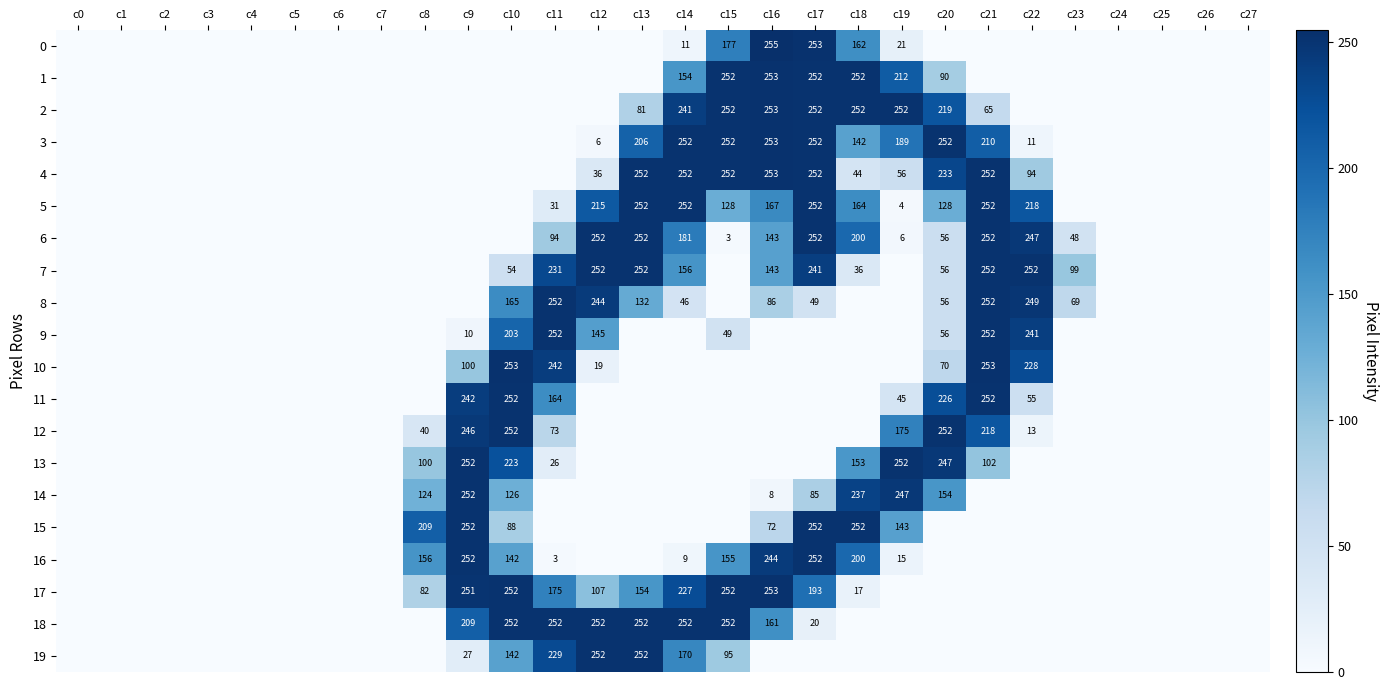

The 8 series shows 52 at c21. True or false?

False